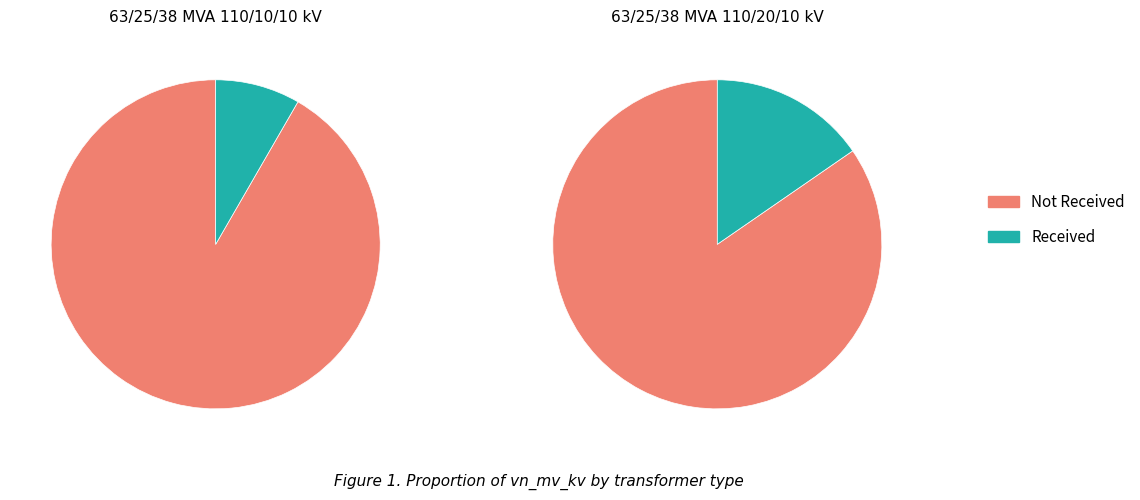

Which category has the smallest portion of the pie?

63/25/38 MVA 110/10/10 kV